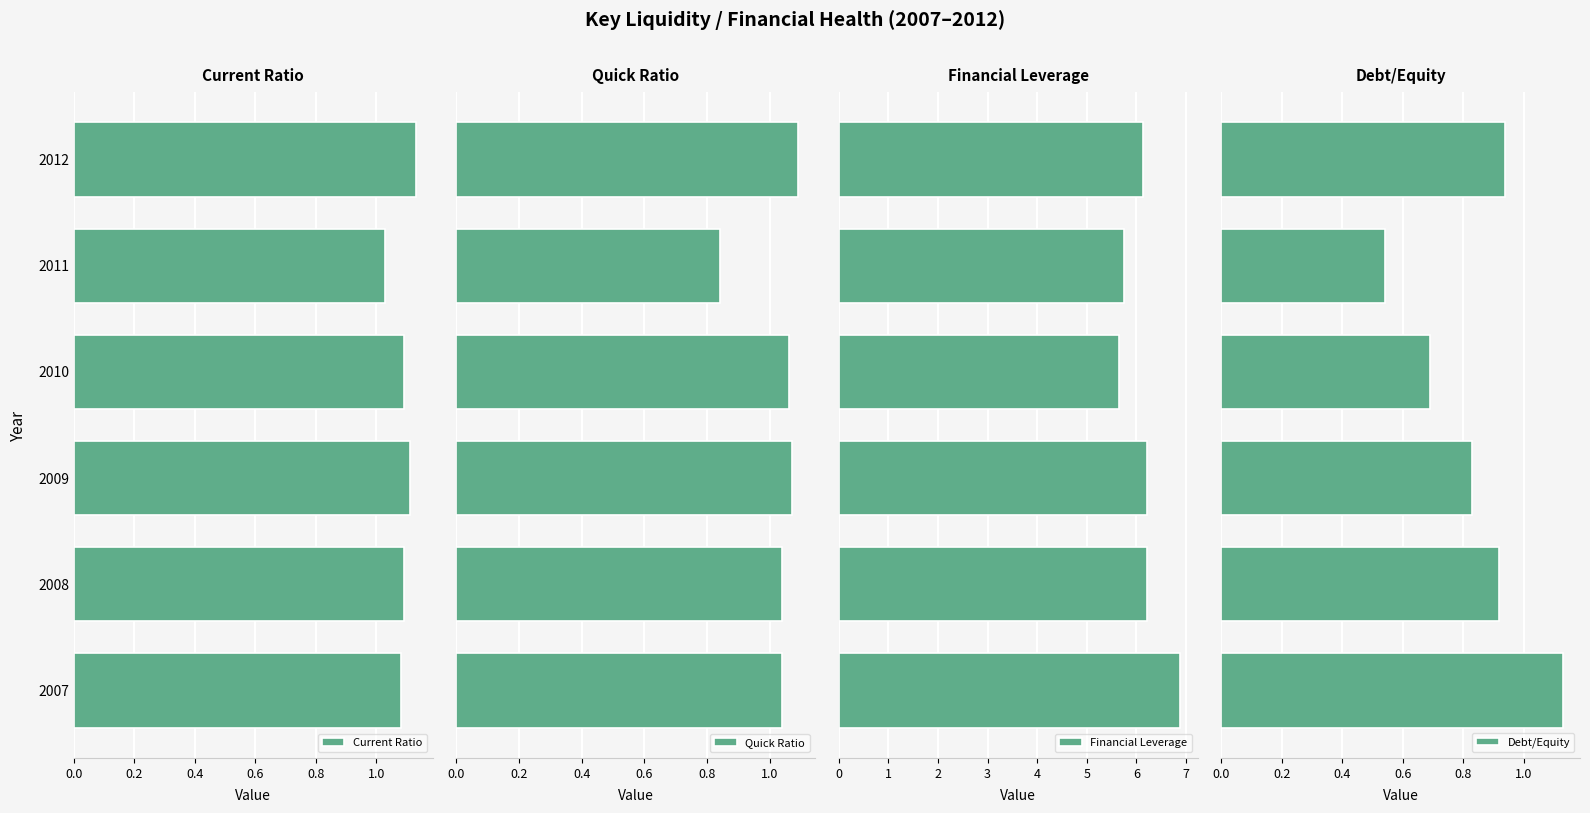

How many Current Ratio values are between 1 and 2?

6